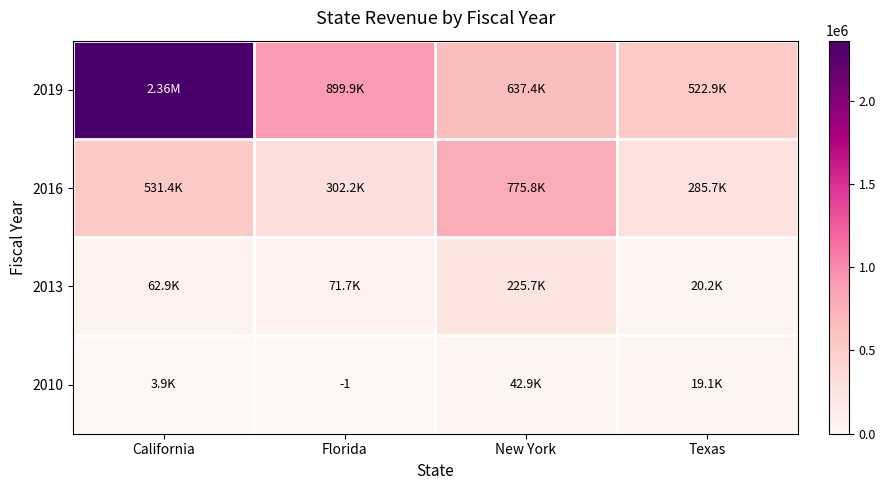

List the labels in order of 2013 value, largest first.

New York, Florida, California, Texas